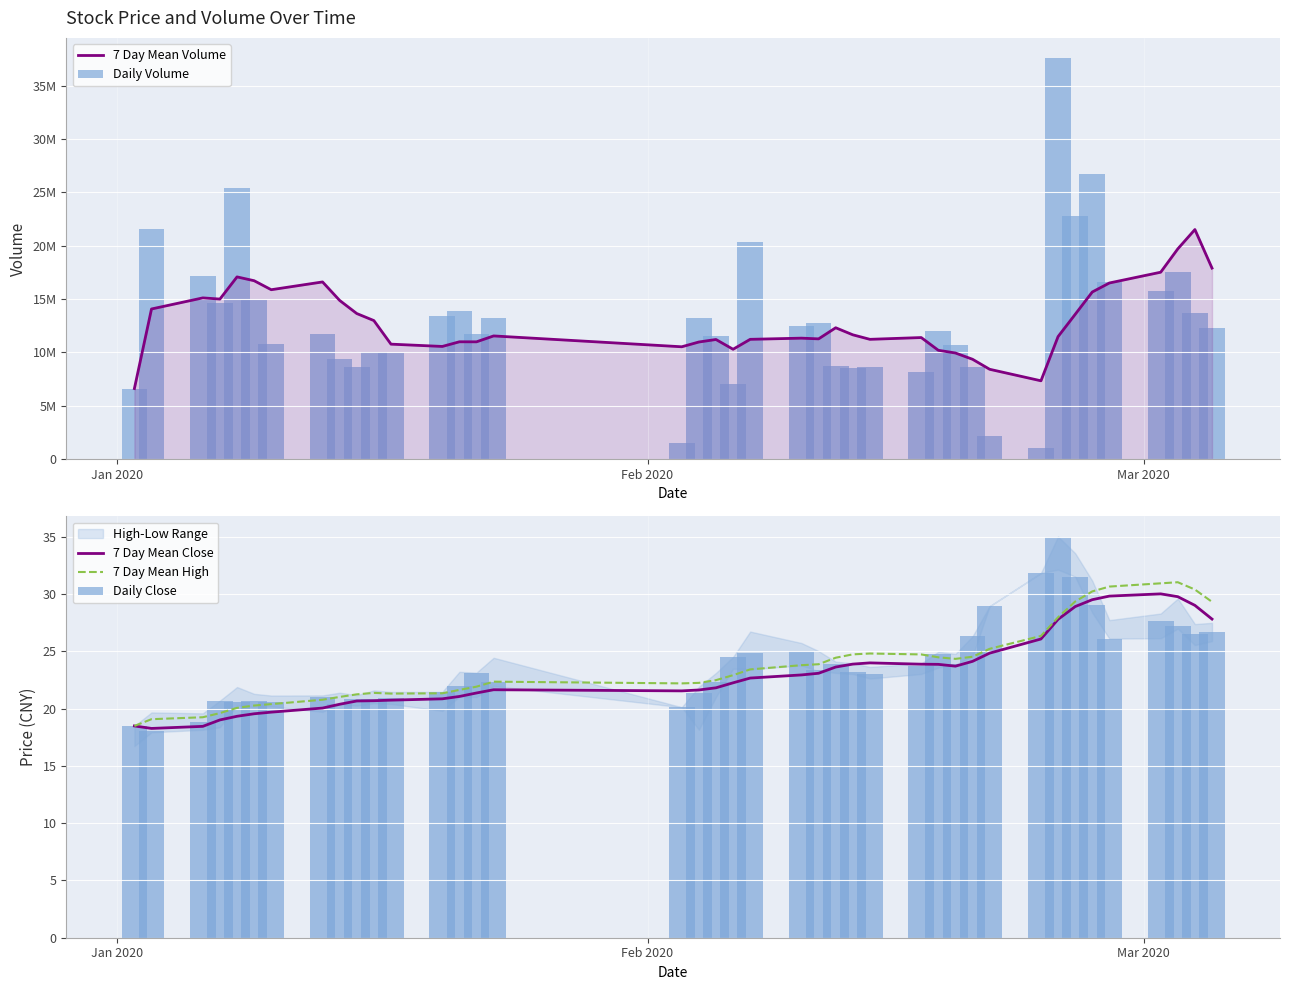

What is the highest value of the 7 Day Mean High series?

31.0